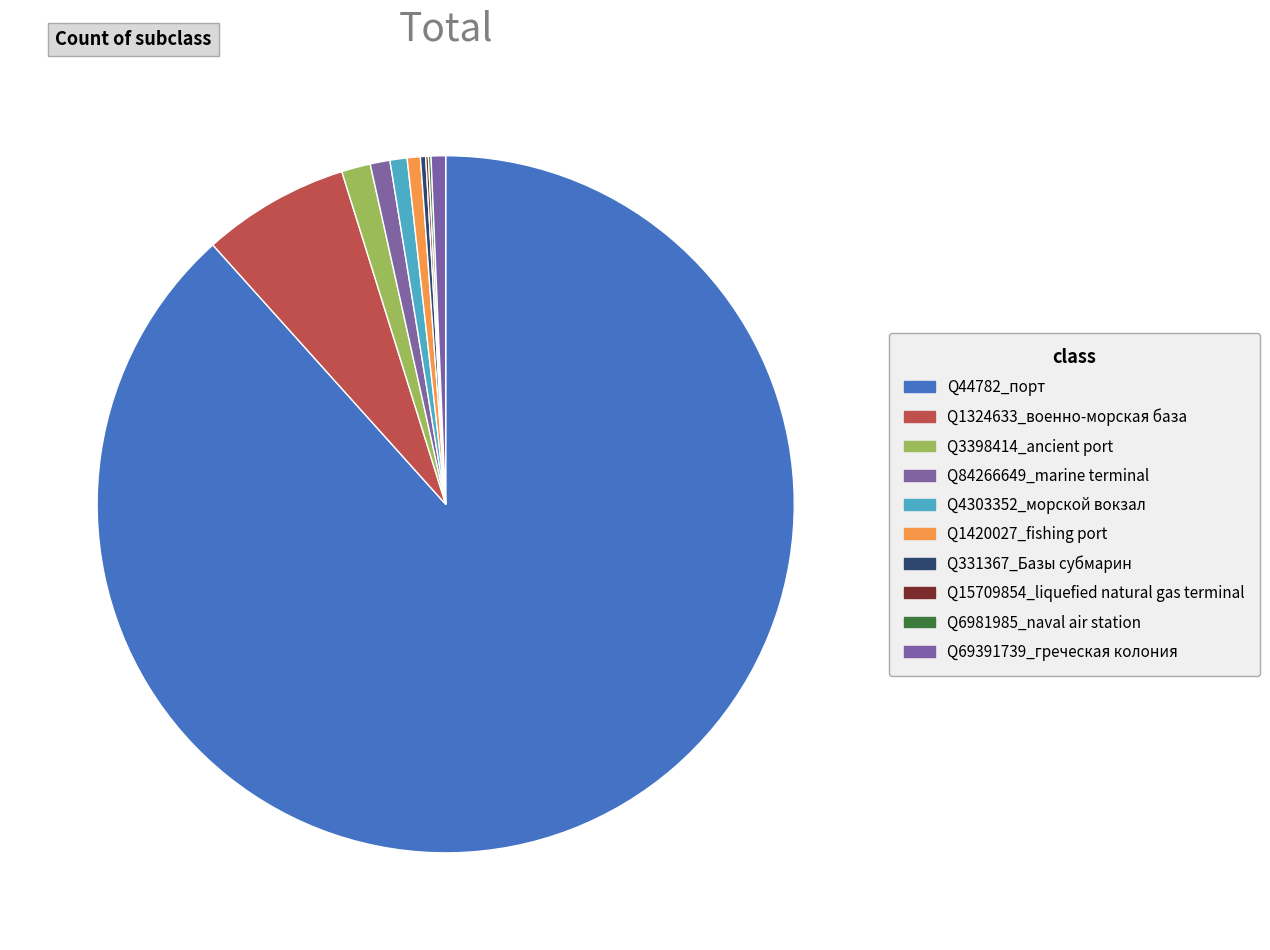

What is the largest slice in the pie chart?

Q44782_порт